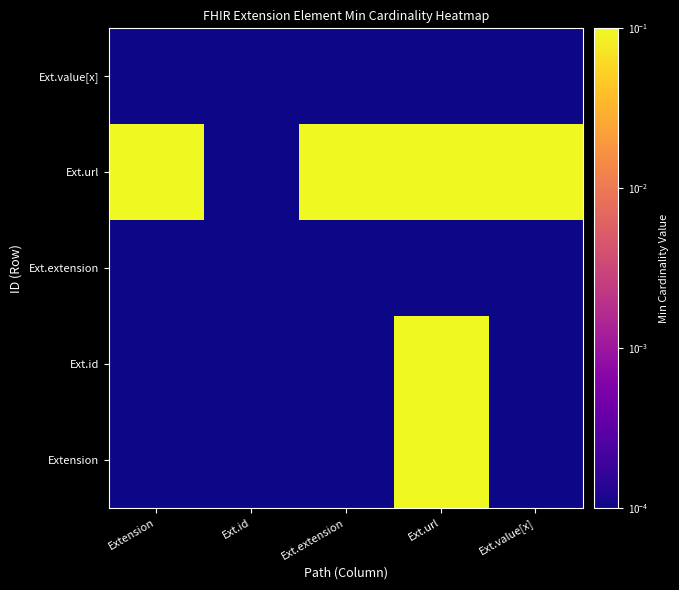

Reading left to right, extract all data points from this chart.

Extension: Extension=0.0	Ext.id=0.0	Ext.extension=0.0	Ext.url=1.0	Ext.value[x]=0.0
Ext.id: Extension=0.0	Ext.id=0.0	Ext.extension=0.0	Ext.url=1.0	Ext.value[x]=0.0
Ext.extension: Extension=0.0	Ext.id=0.0	Ext.extension=0.0	Ext.url=0.0	Ext.value[x]=0.0
Ext.url: Extension=1.0	Ext.id=0.0	Ext.extension=1.0	Ext.url=1.0	Ext.value[x]=1.0
Ext.value[x]: Extension=0.0	Ext.id=0.0	Ext.extension=0.0	Ext.url=0.0	Ext.value[x]=0.0